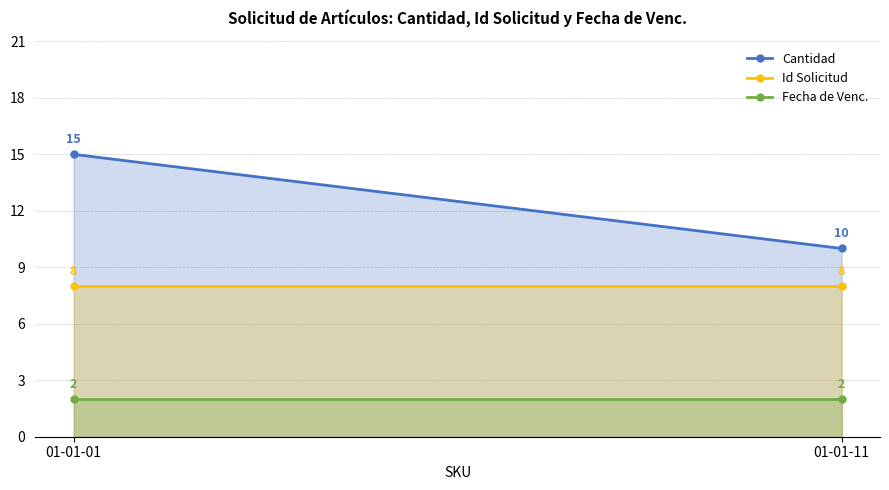

Between 01-01-01 and 01-01-11, which series saw the biggest shift?

Cantidad